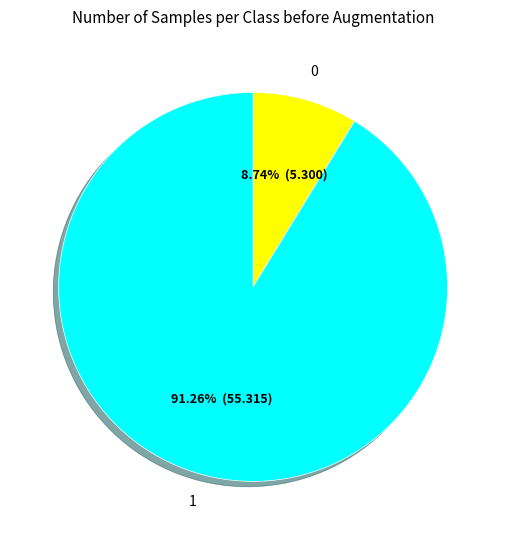

What portion of the pie excludes 1?

8.7%